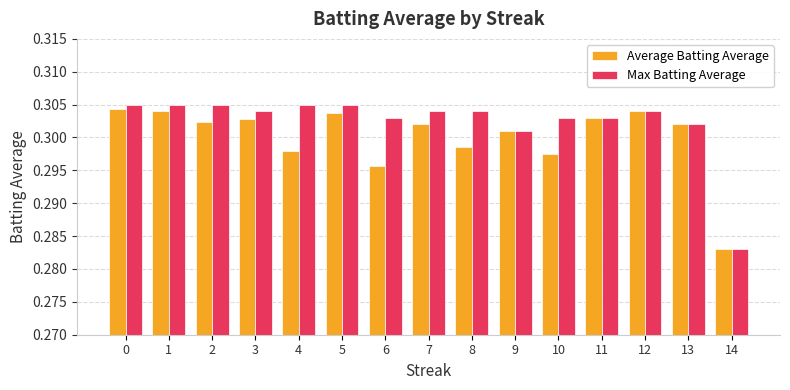

Which series changed the most between 6 and 13?

Average Batting Average